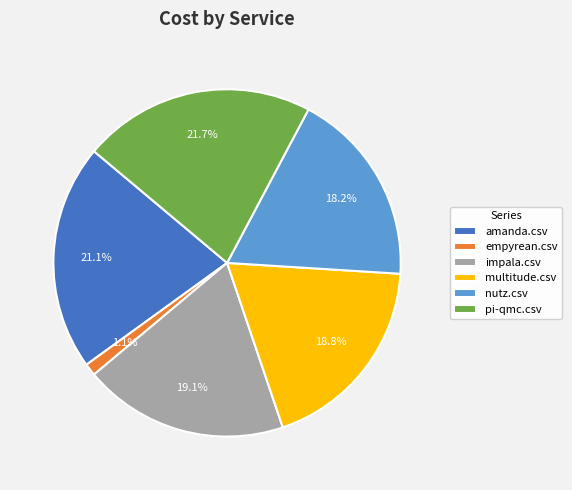

What portion of the pie excludes multitude.csv?

81.2%